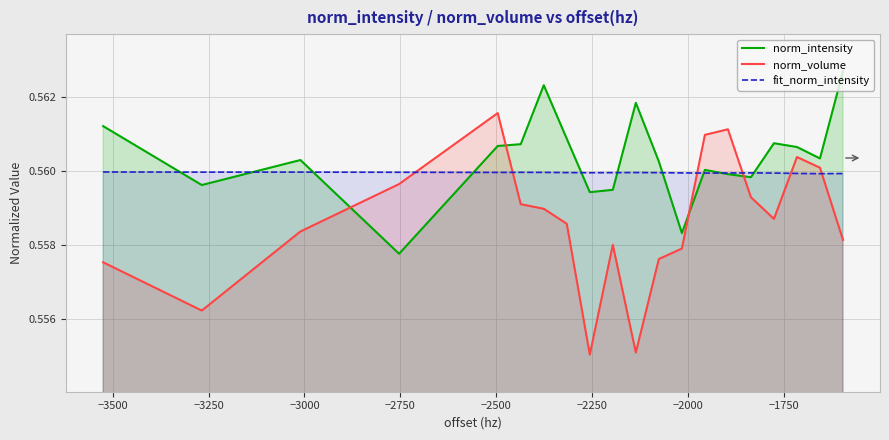

Rank the series by their average value, from highest to lowest.

norm_intensity, fit_norm_intensity, norm_volume